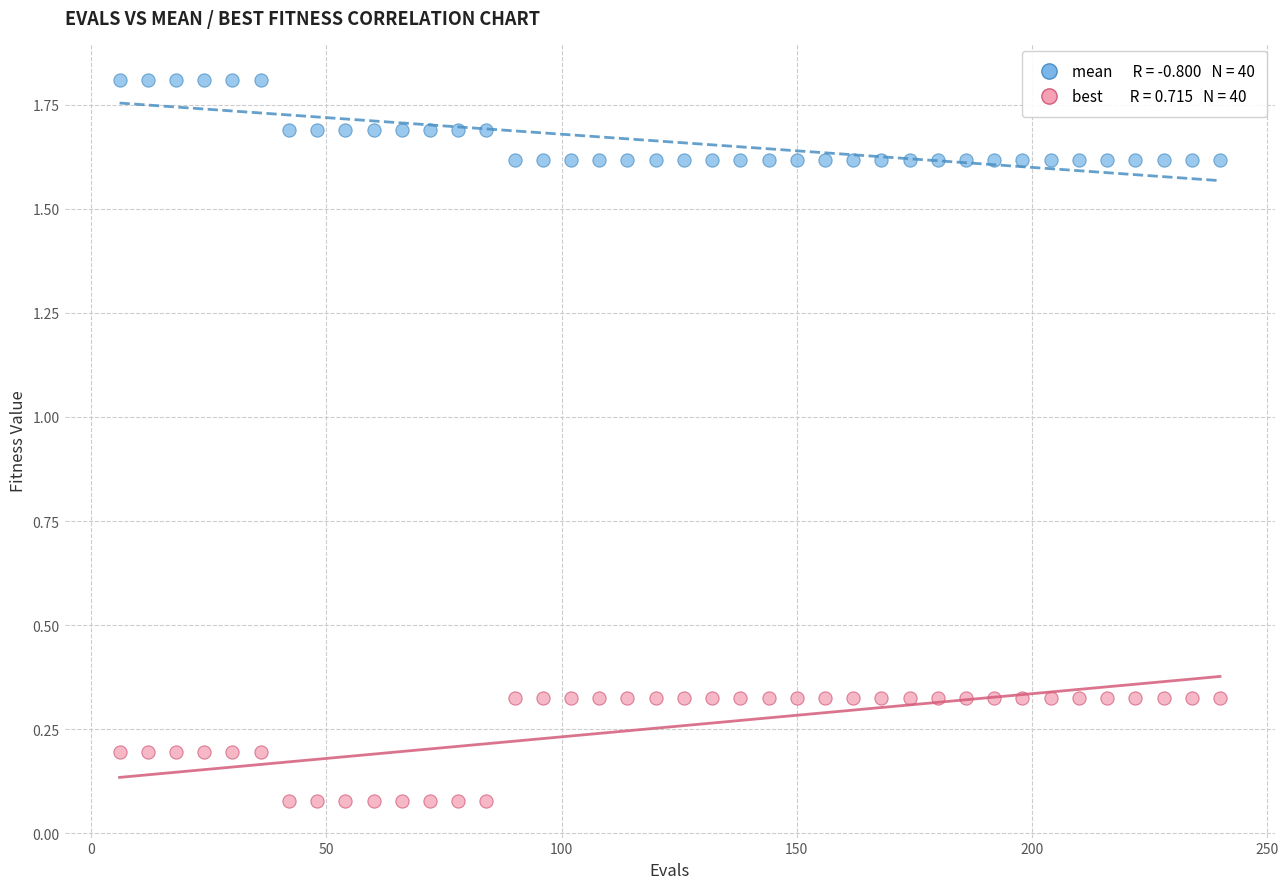

Across all data points, what is the range of X values (max minus min)?

234.0